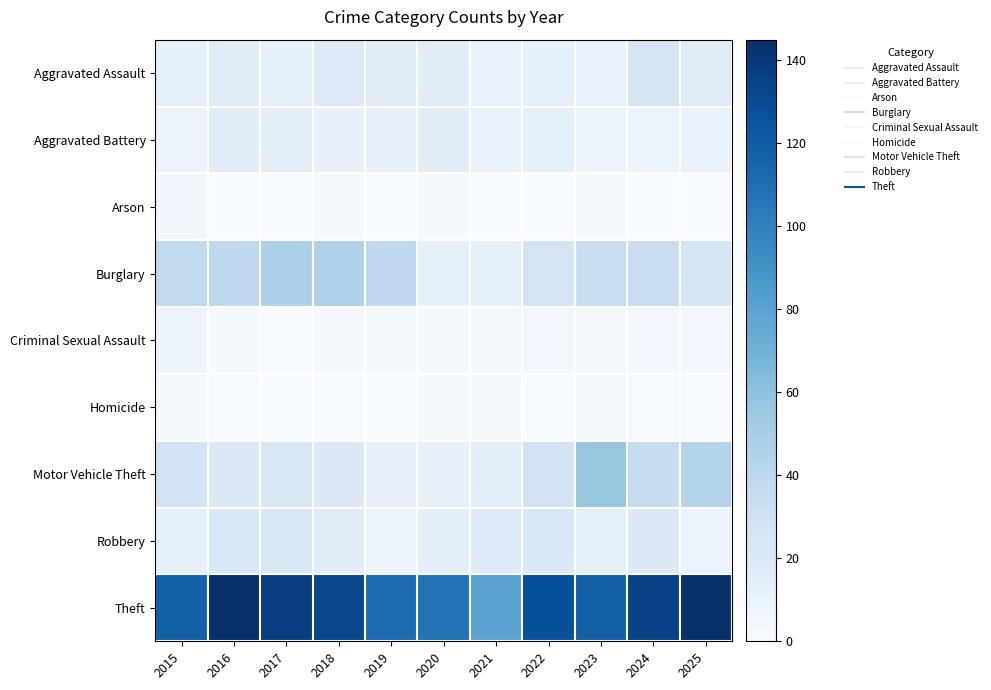

At 2018, list the series in order from largest to smallest.

Theft, Burglary, Motor Vehicle Theft, Aggravated Assault, Robbery, Aggravated Battery, Criminal Sexual Assault, Arson, Homicide